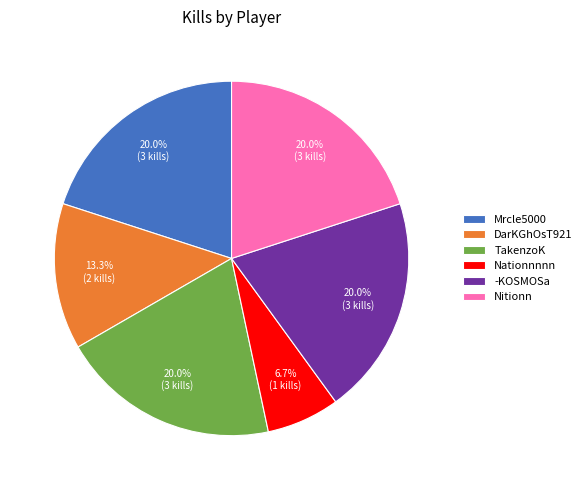

The Mrcle5000 slice represents 20% of the pie. True or false?

True